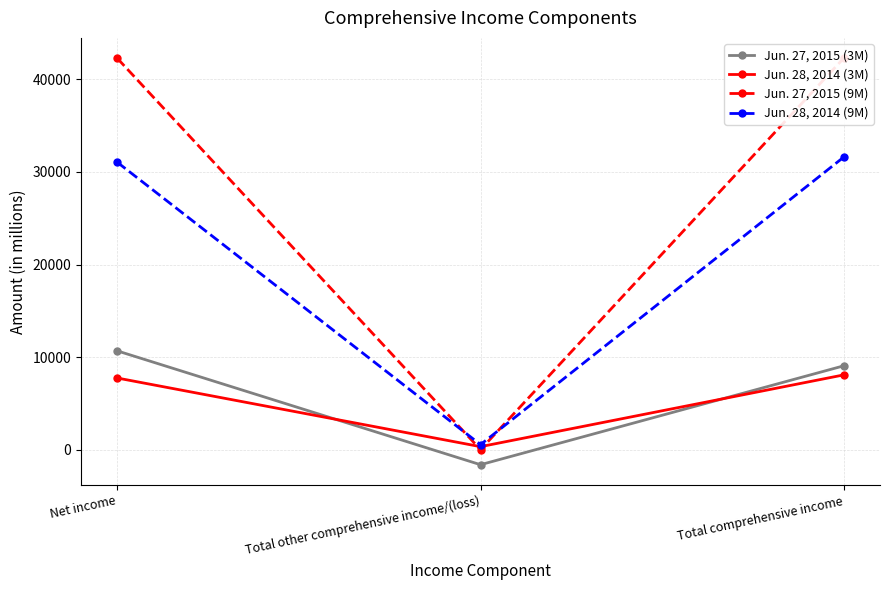

Where is Jun. 27, 2015 (9M) nearest to the value 21151?

Net income